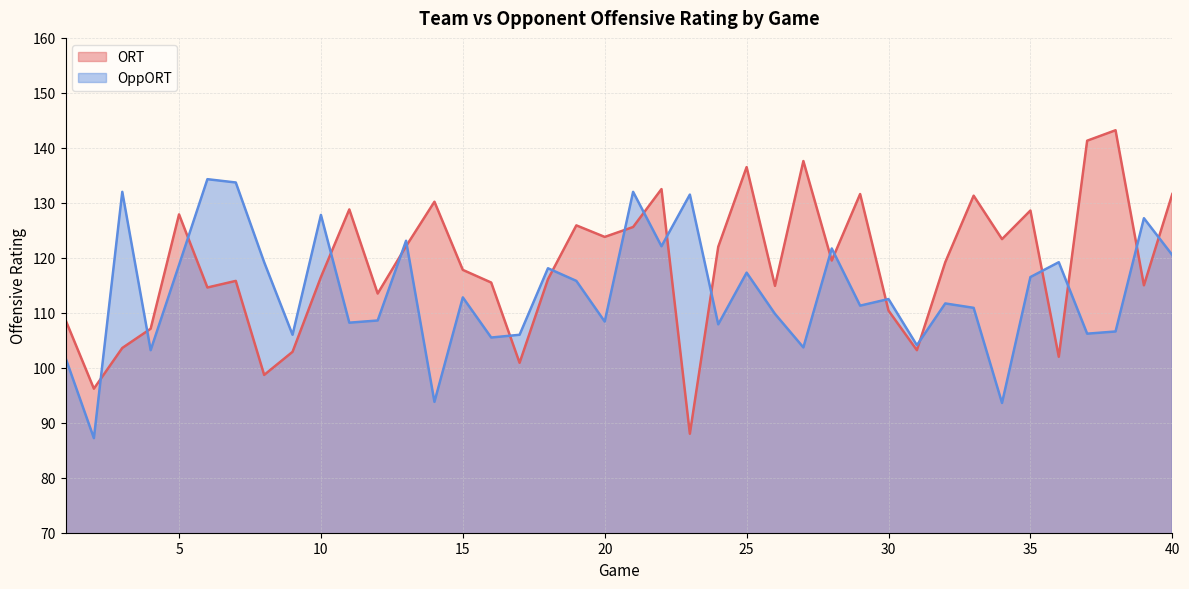

The OppORT series shows 32.9 at 18. True or false?

False